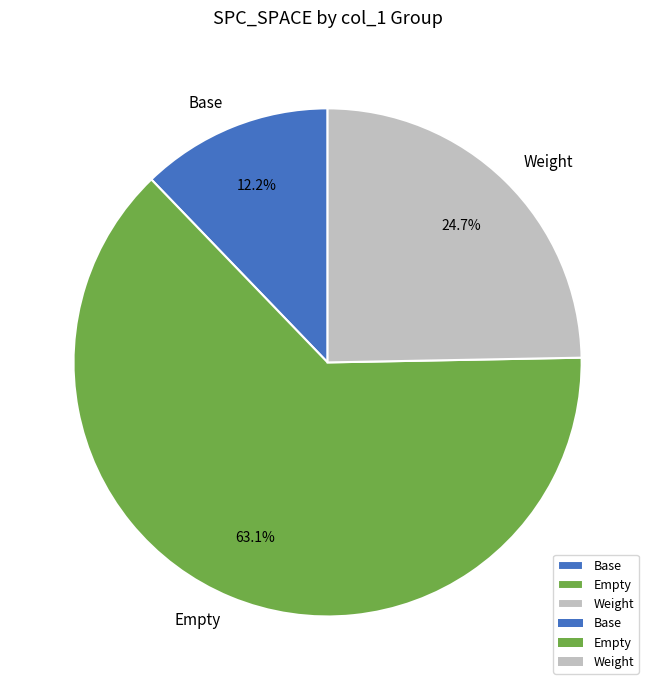

Is the sum of Empty and Weight greater than half?

Yes